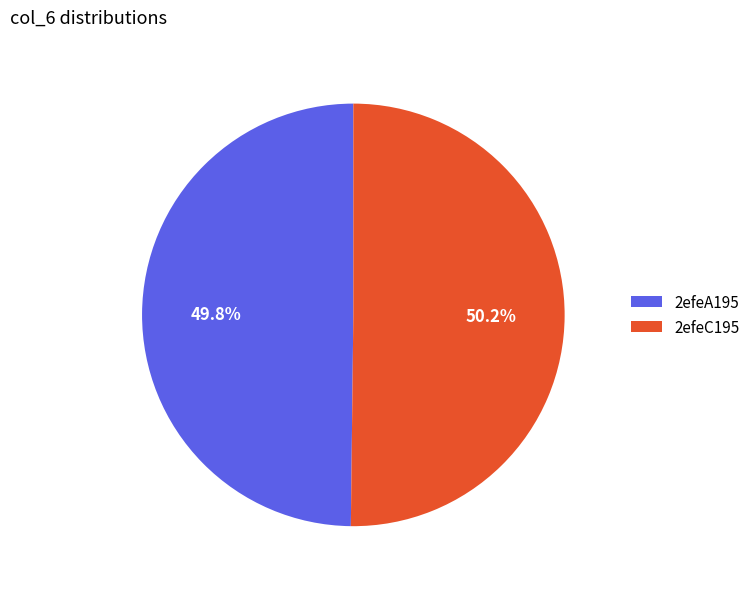

The 2efeC195 slice represents 50% of the pie. True or false?

True